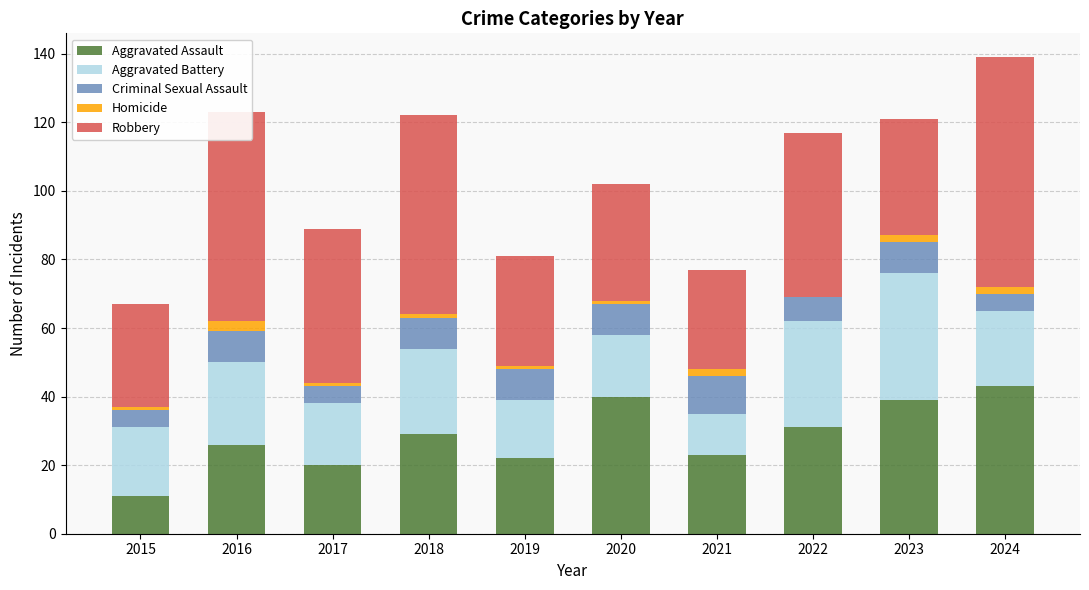

What is the highest value of the Aggravated Assault series?

43